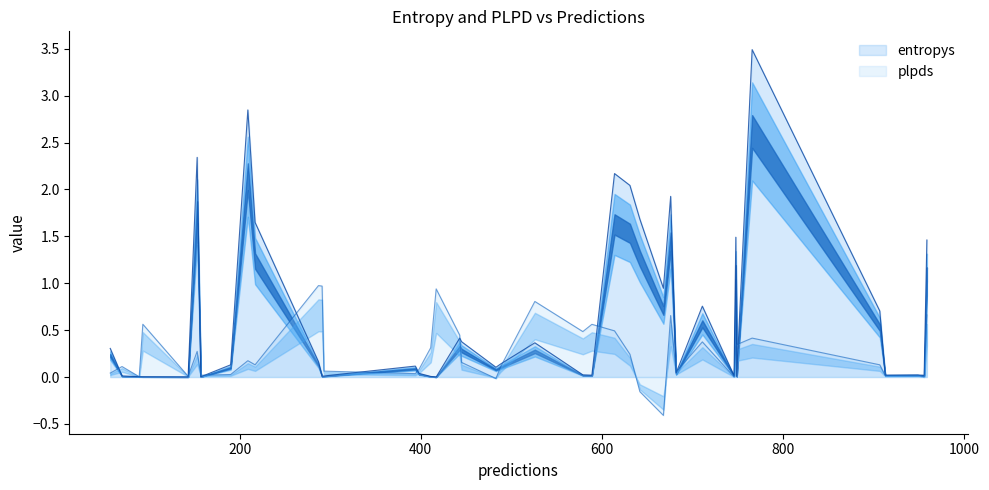

What is the difference between the maximum and minimum values in the plpds series?

1.4